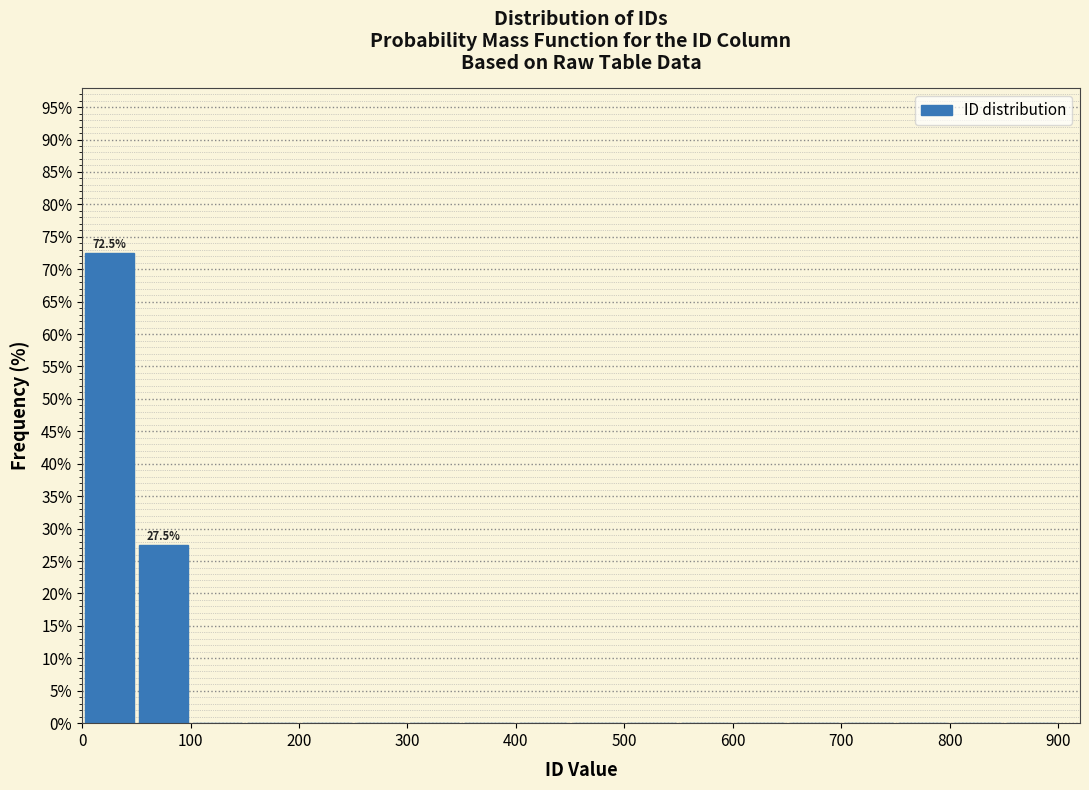

Over which range of the x-axis is the bar tallest?

0 to 50